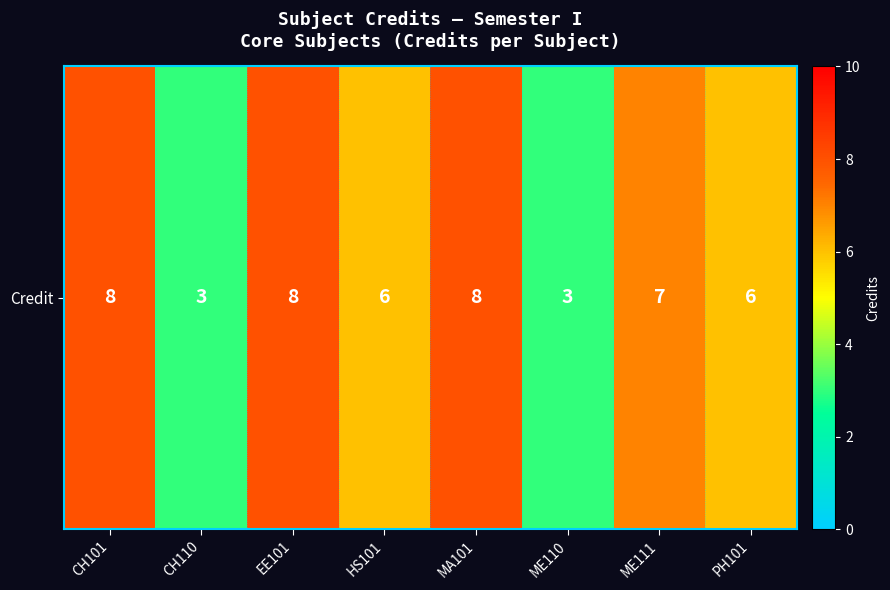

Where does the data first go above 7?

CH101